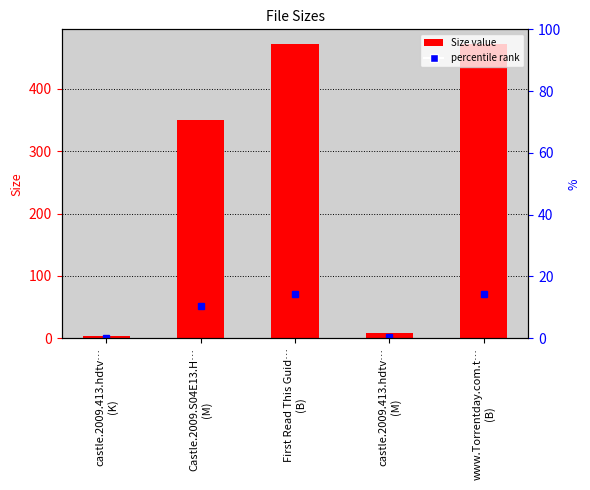

What is the ratio of the value at Castle.2009.S04E13.H…
(M) to the value at First Read This Guid…
(B)?

0.7